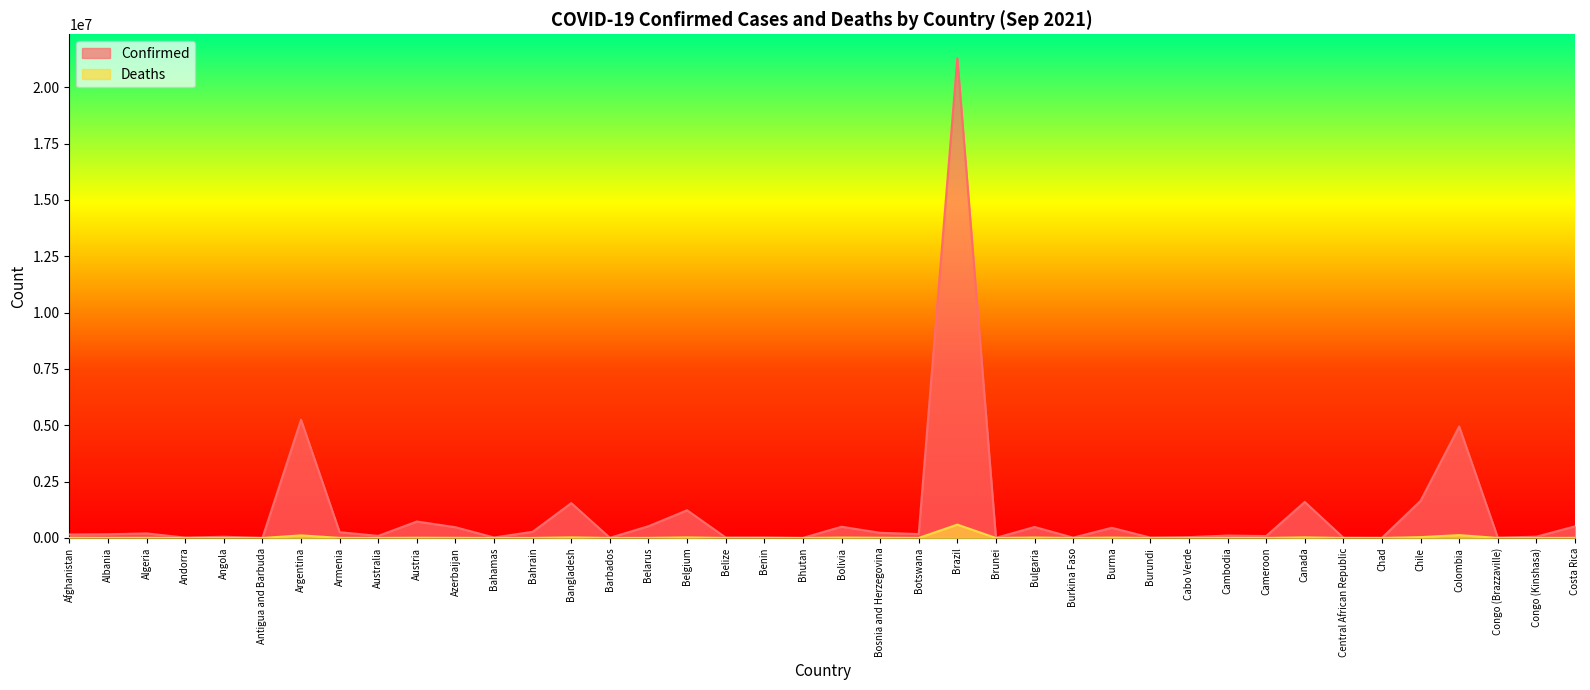

Reading right to left, extract all data points from this chart.

Confirmed: 515931	56463	14014	4945203	1648550	5030	11340	1597789	85414	106619	37240	16356	451663	14076	487588	5586	21283567	173788	229360	497984	2599	21450	19185	1229236	522275	6904	1547176	274524	20288	476409	730403	92179	255648	5245265	2625	53387	15153	202122	165096	154757
Deaths: 6128	1068	191	126006	37379	174	100	27590	1368	2176	332	38	17266	176	20251	31	592316	2354	10353	18681	3	146	397	25533	4041	62	27313	1388	512	6370	10943	1196	5200	114684	57	1434	130	5739	2601	7199